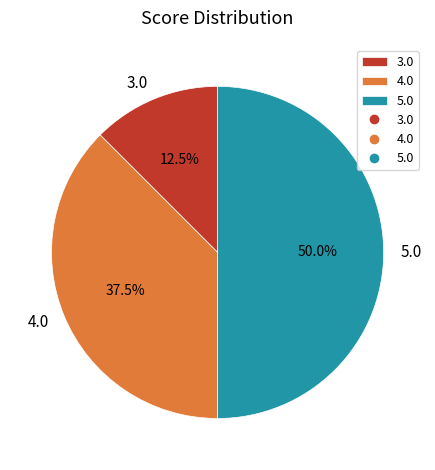

How many segments does this pie chart have?

3